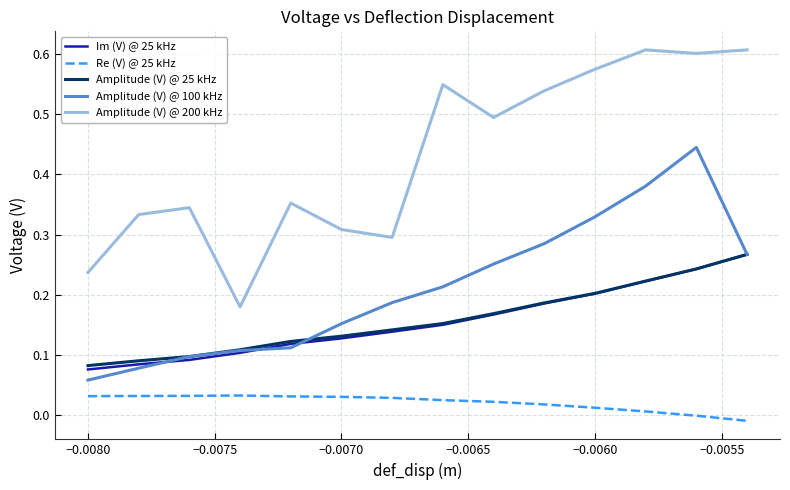

Which series has the largest total across all categories?

Amplitude (V) @ 200 kHz